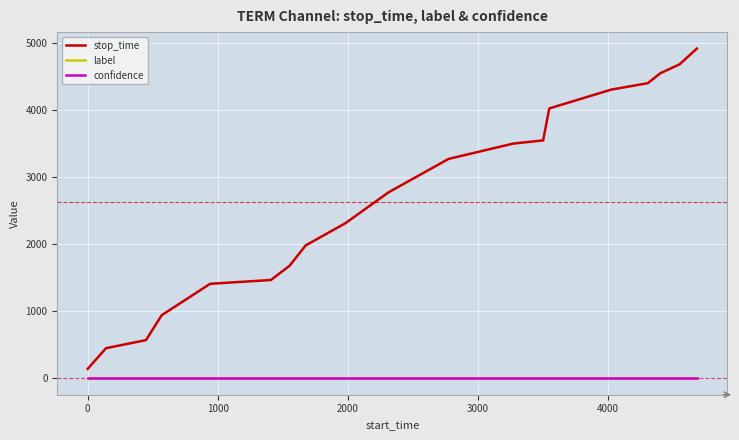

What is the sum of all confidence values?

11.2